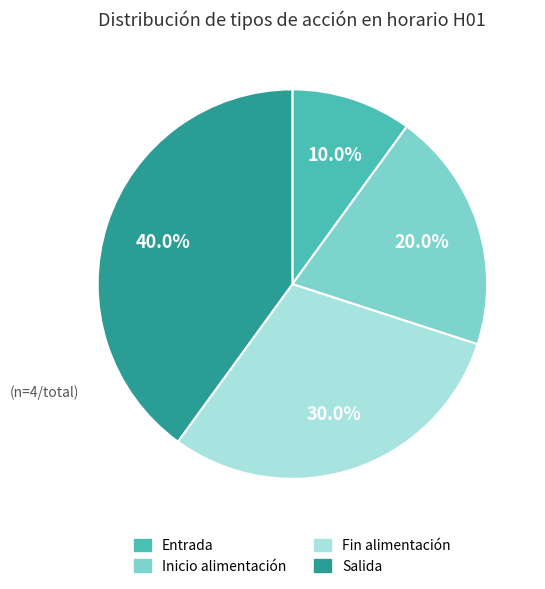

Which category has the smallest portion of the pie?

Entrada